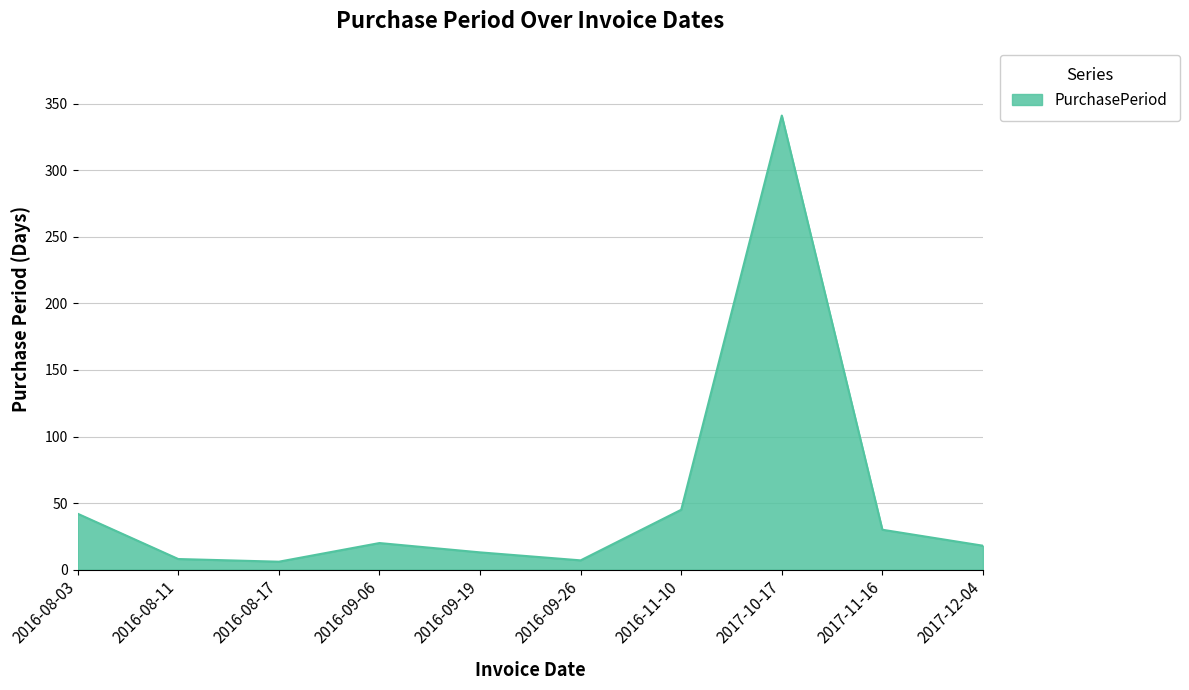

Which label corresponds to the largest value in the chart?

2017-10-17